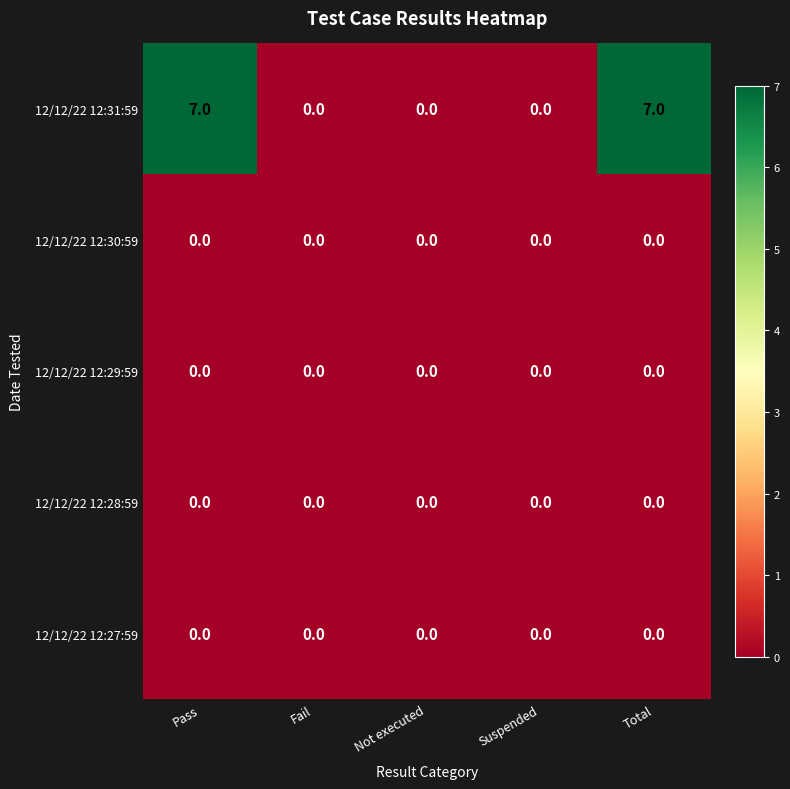

How many series are shown in this chart?

5